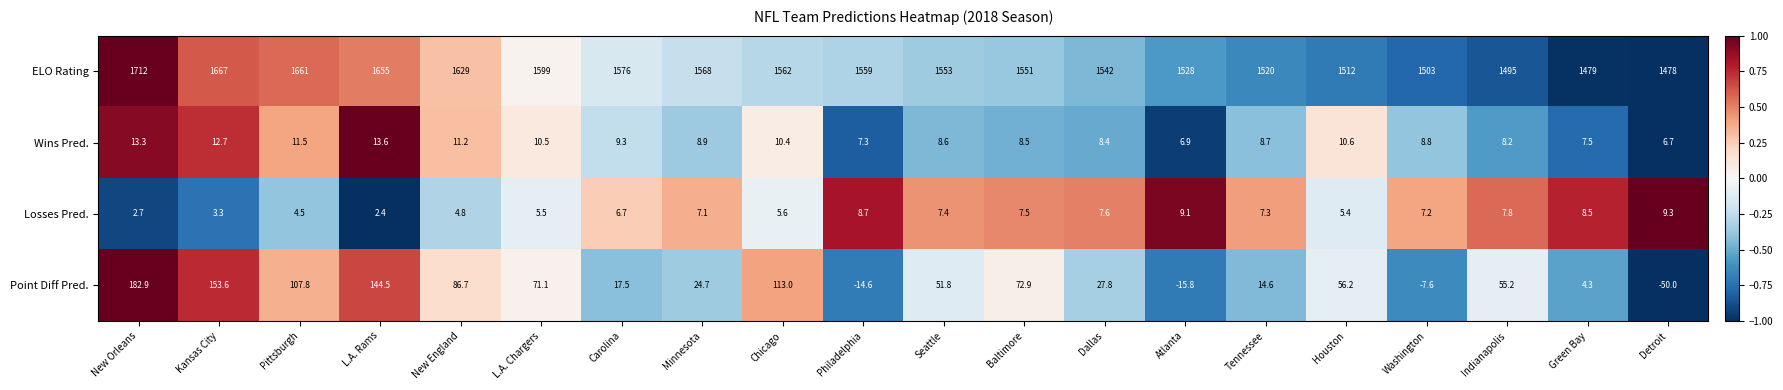

What is the maximum value for Point Diff Pred.?

182.9